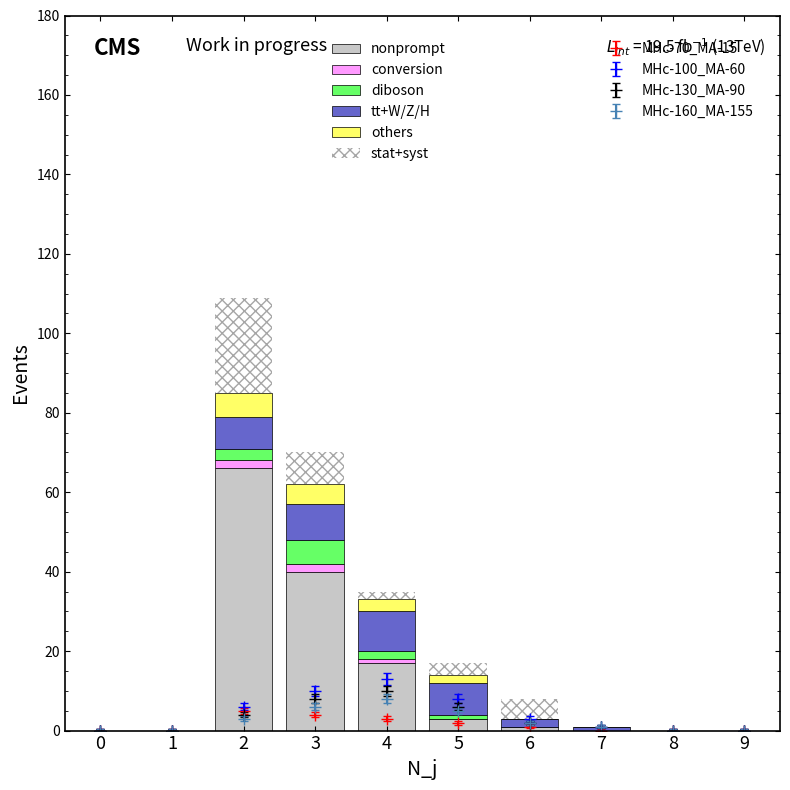

How many bars are there in total?

60